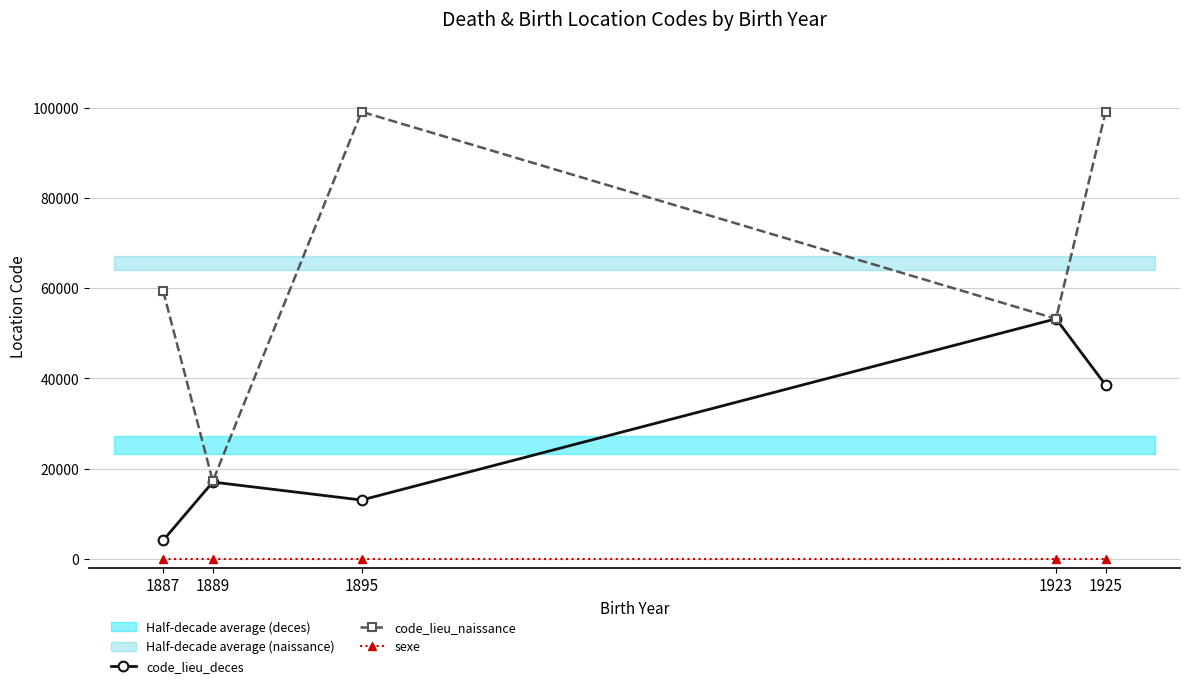

How many data points in code_lieu_naissance are above 59391?

2